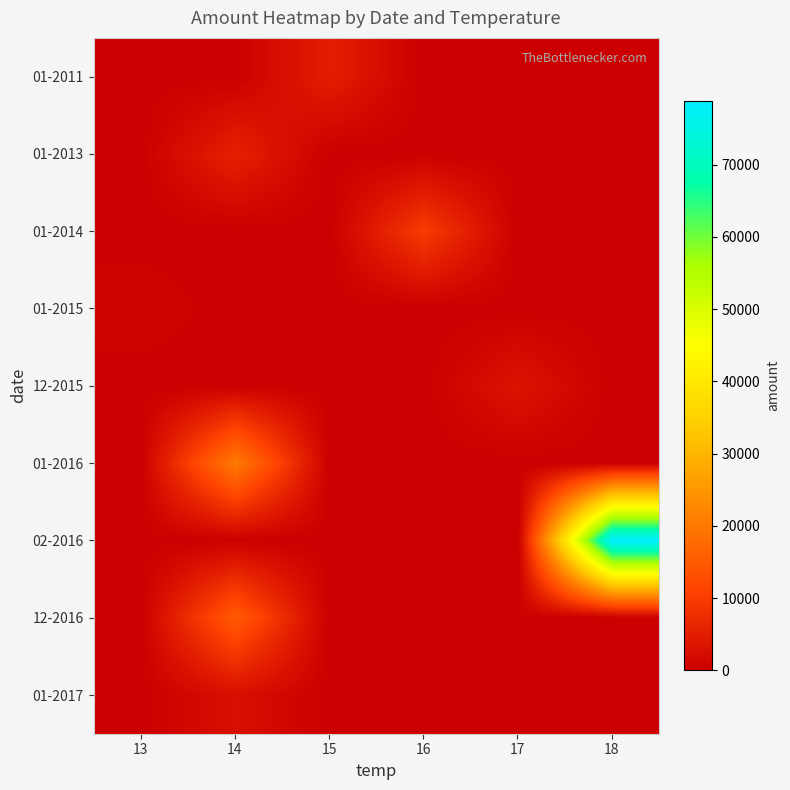

What is the greatest value displayed?

78760